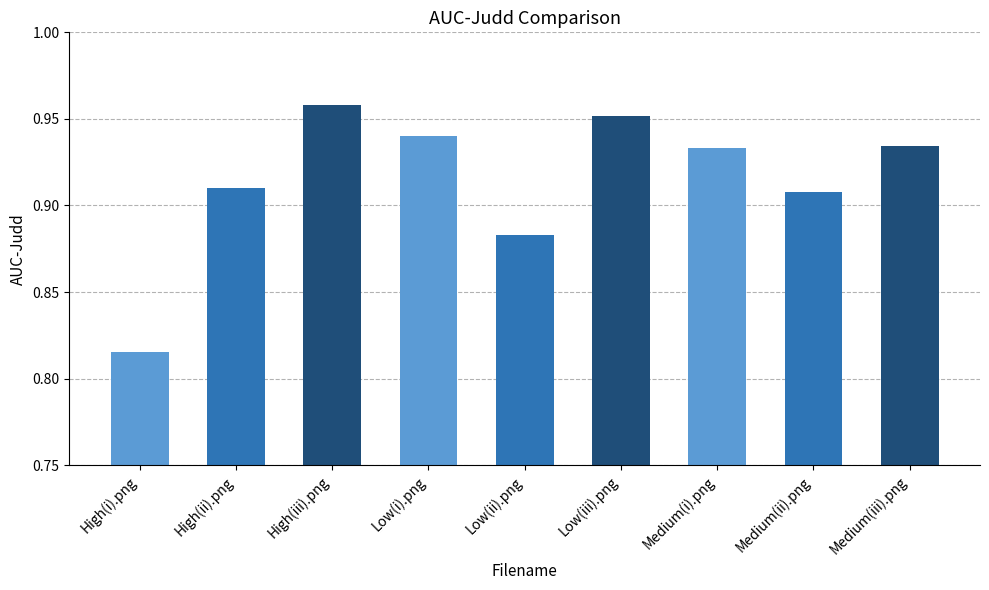

At which category does the chart reach its minimum across all series?

High(i).png